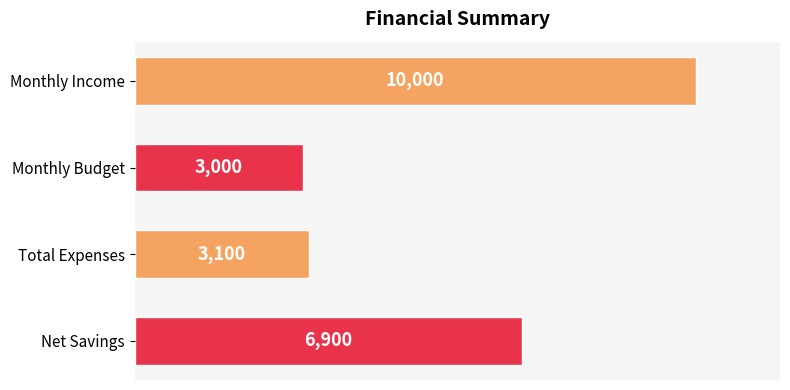

Which has a higher value, Total Expenses or Monthly Income?

Monthly Income